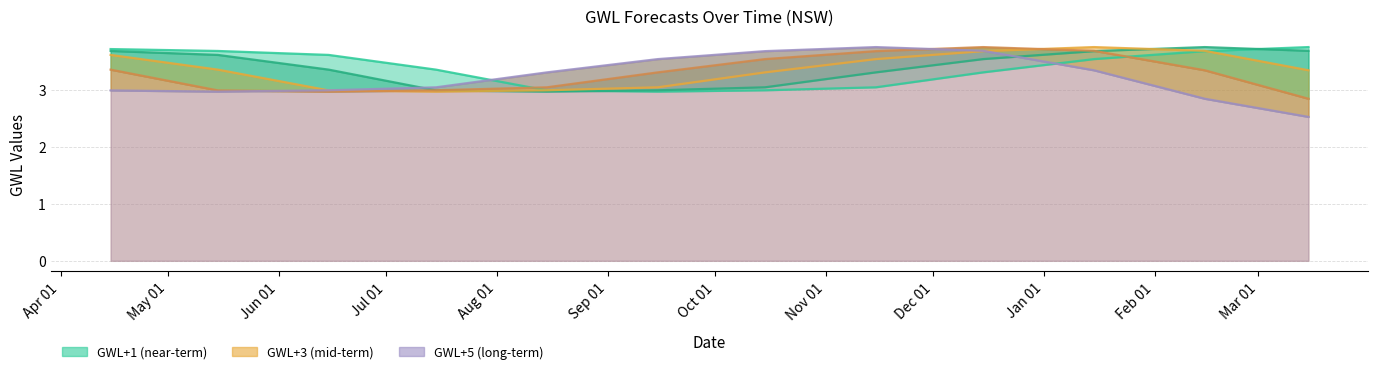

Which has a higher value, 2020-03-15 or 2020-02-15?

2020-03-15